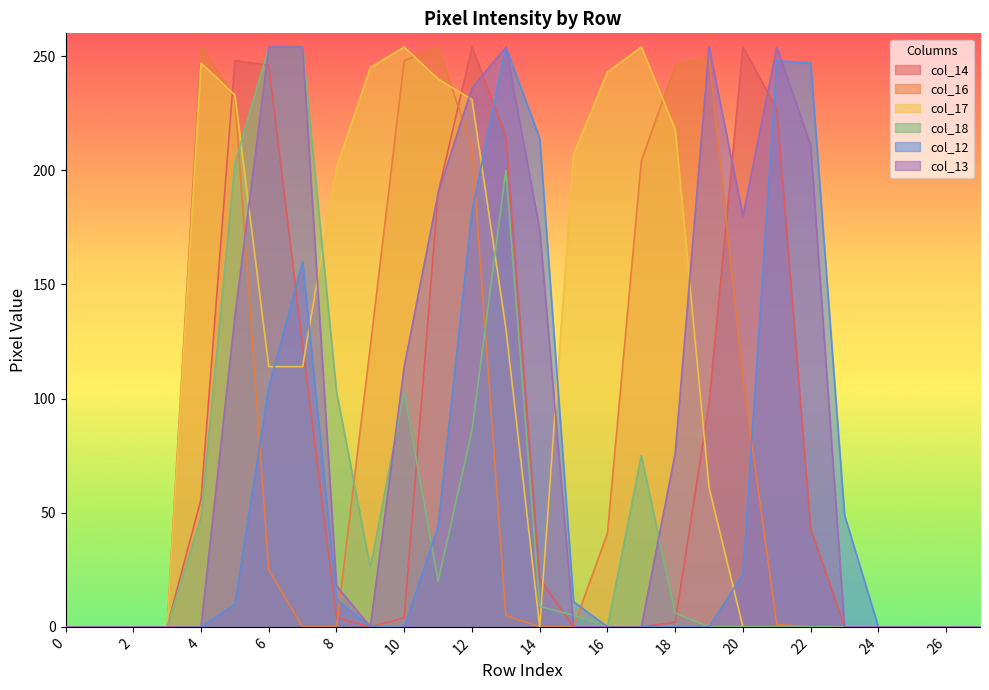

True or false: col_17 and col_16 cross at least once.

True